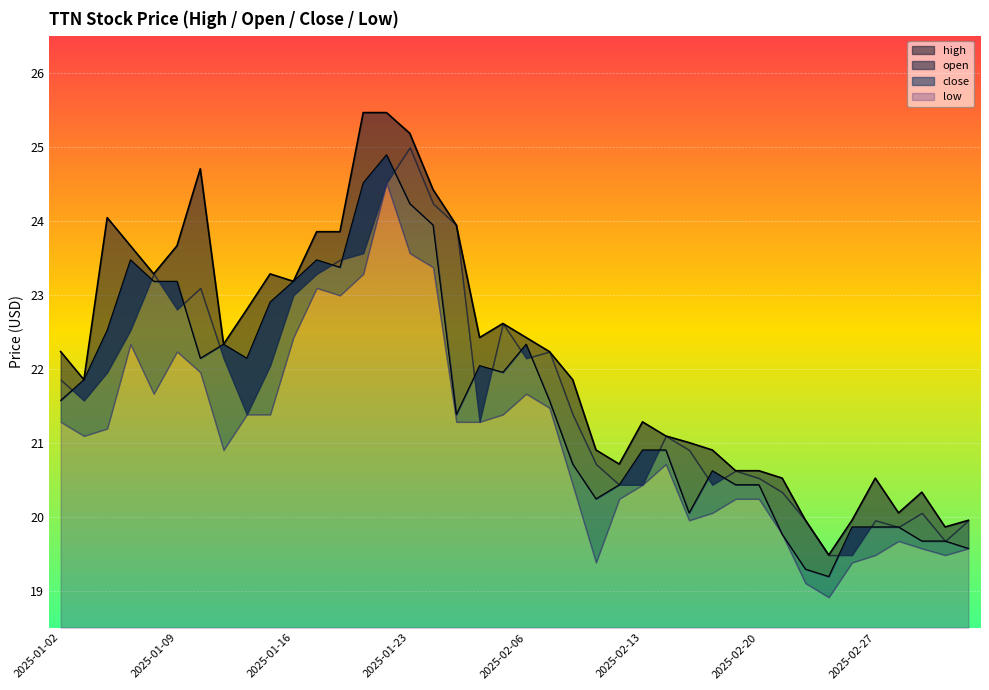

At which category does close reach its first local peak?

2025-01-07